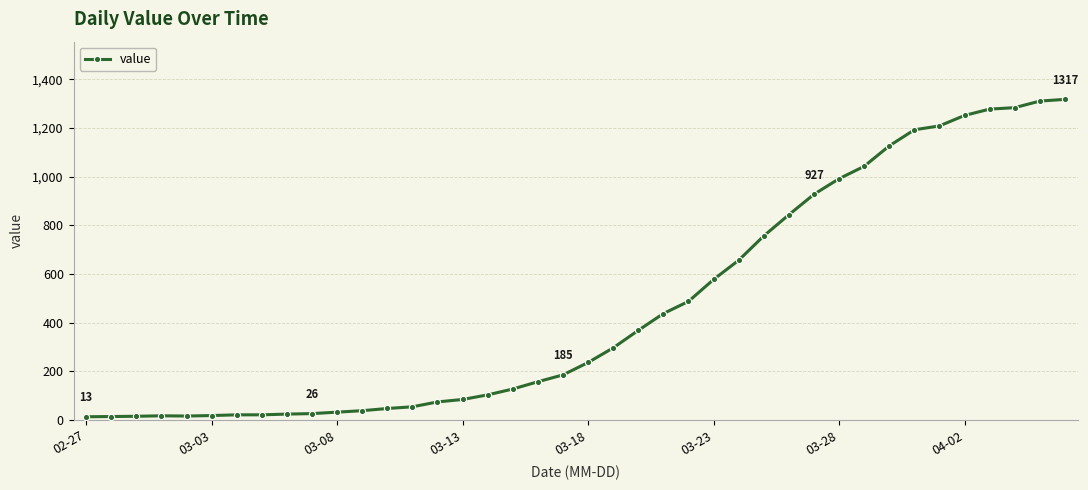

What is the greatest value displayed?

1317